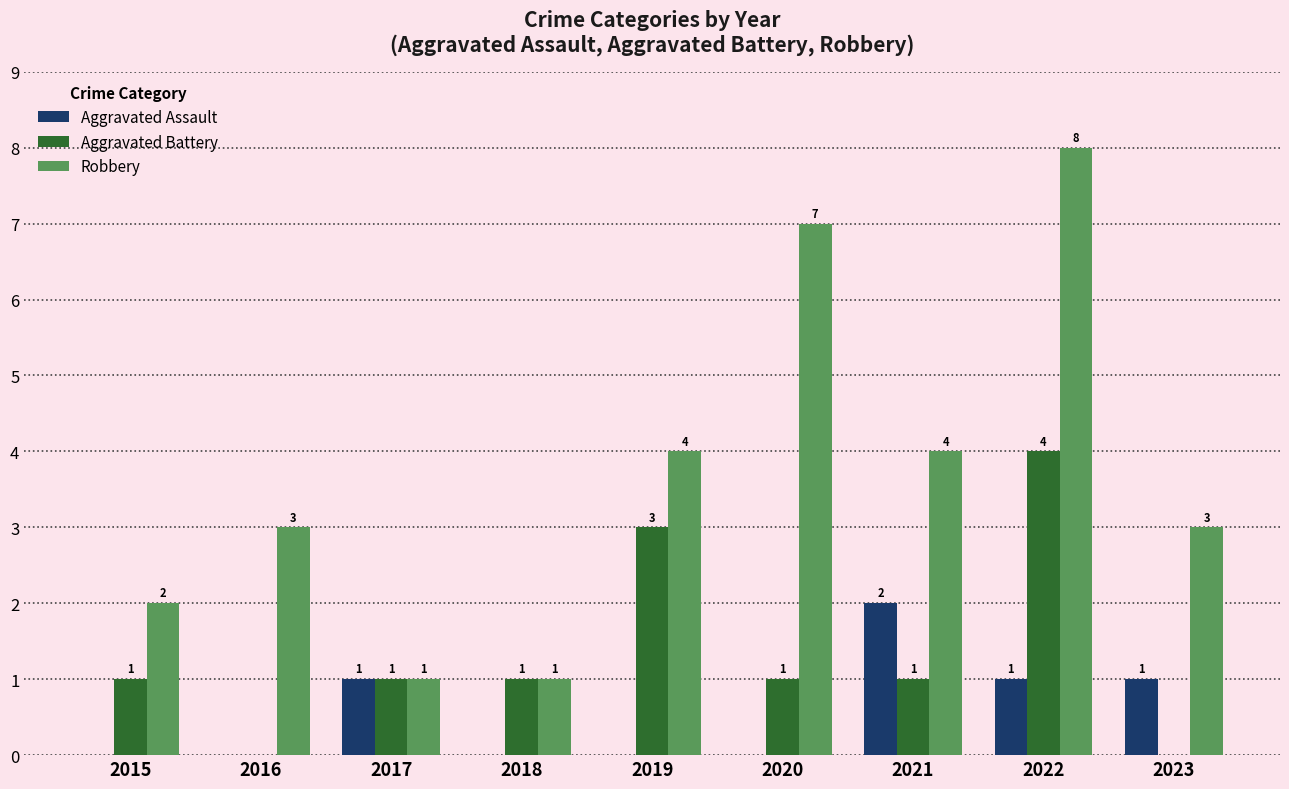

Which category has the highest value in the Robbery series?

2022